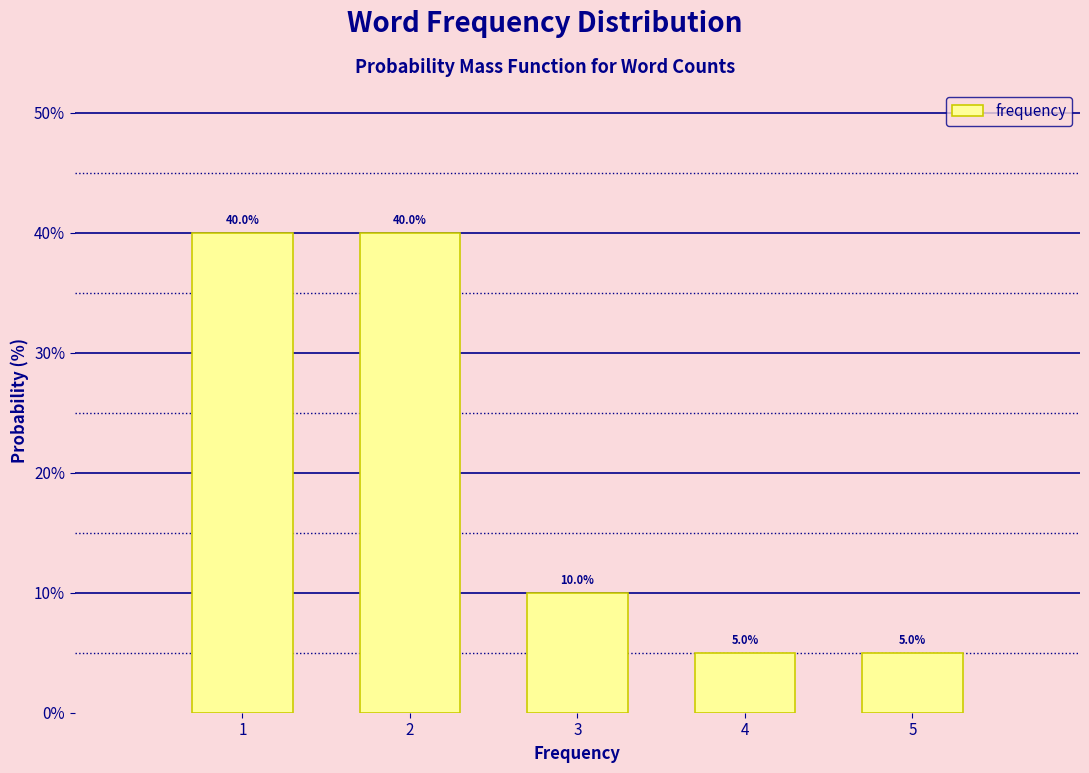

Reading left to right, list all the values displayed in this chart.

1=40	2=40	3=10	4=5	5=5